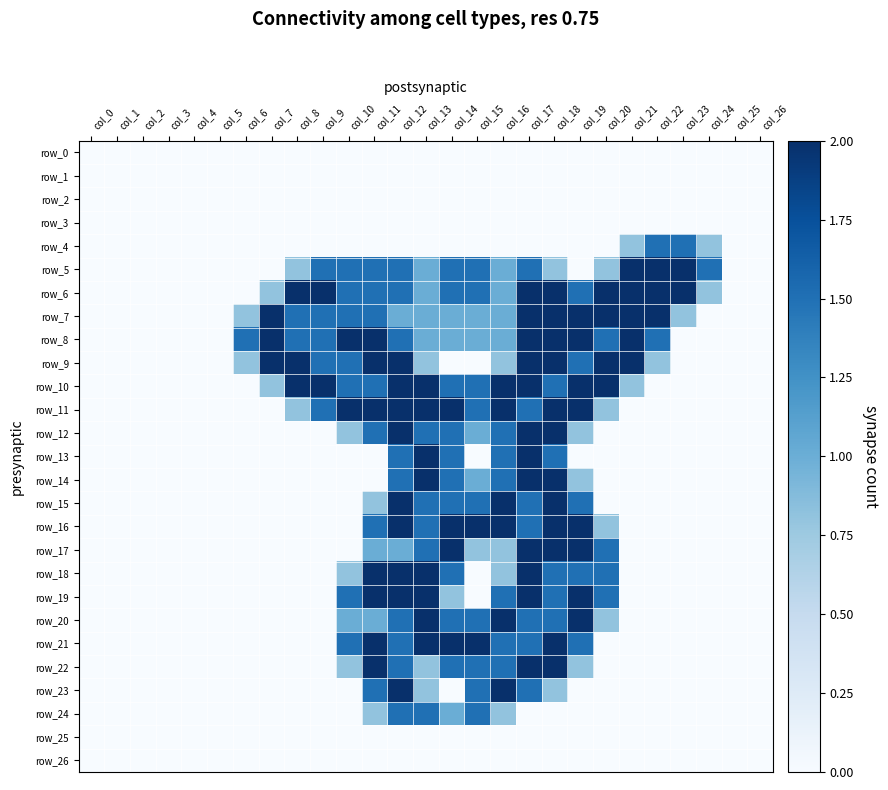

What is the difference between the maximum and minimum values in the row_16 series?

2.0